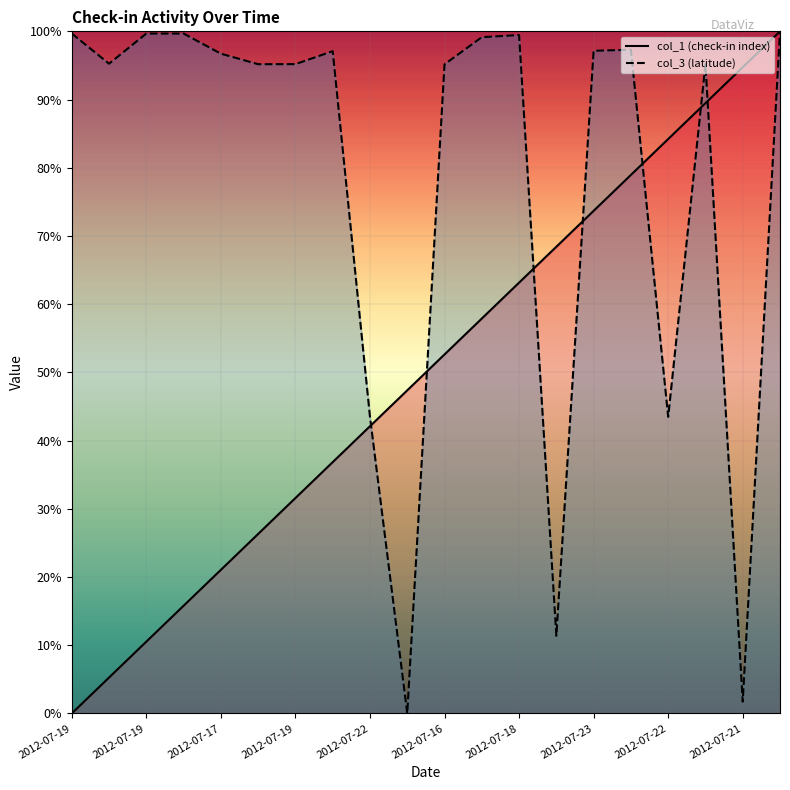

At which label does col_3 first exceed 96?

2012-07-19